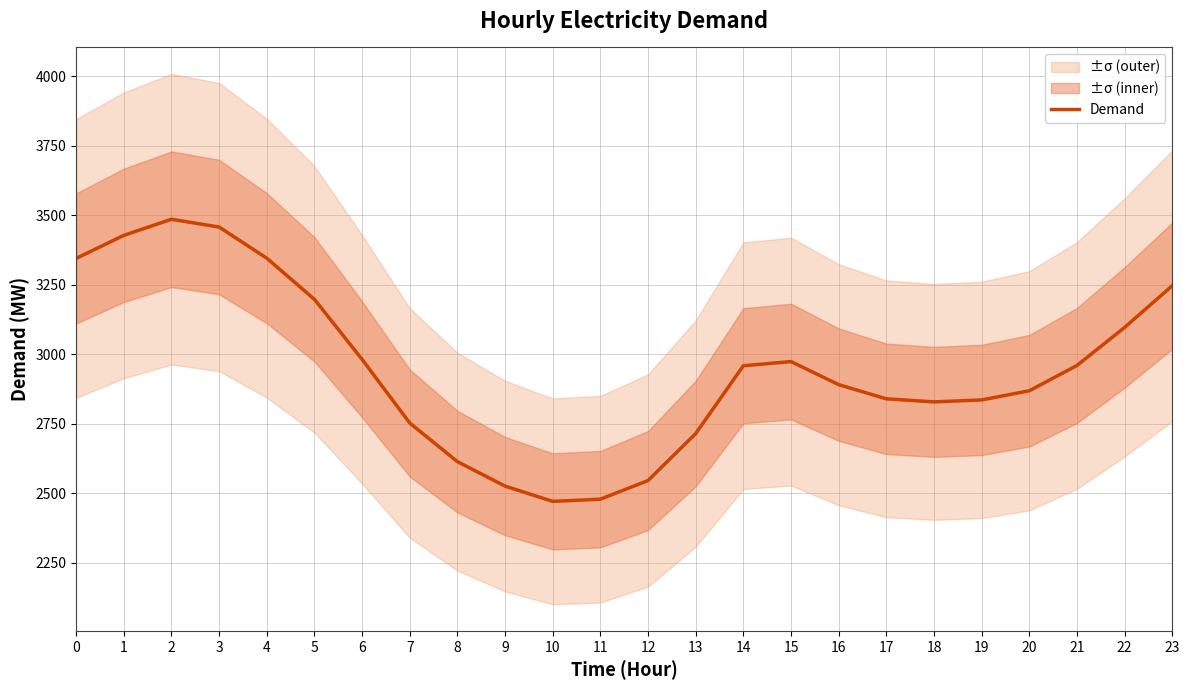

List the labels in order of value, smallest first.

10, 11, 9, 12, 8, 13, 7, 18, 19, 17, 20, 16, 14, 21, 15, 6, 22, 5, 23, 0, 4, 1, 3, 2